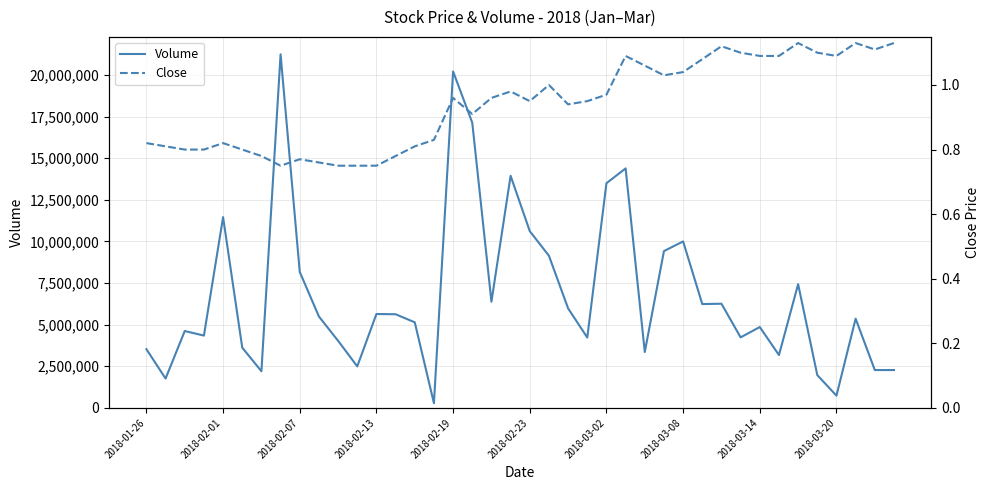

What is the maximum value shown in the chart?

21243900.0